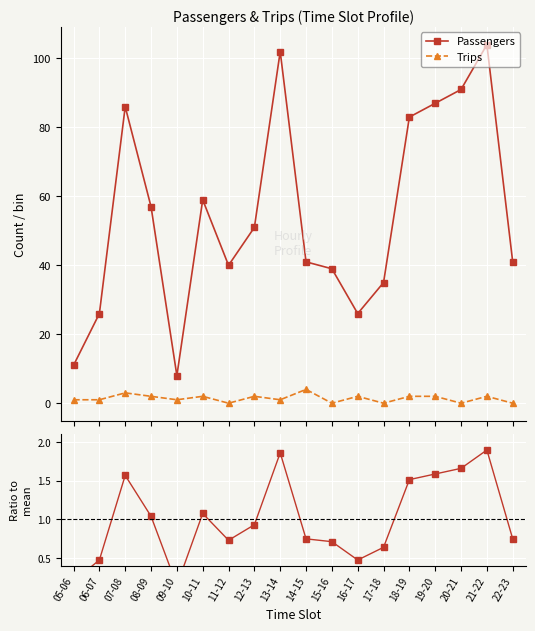

Rank the series by their maximum value, from highest to lowest.

Passengers, Trips, Passengers / mean